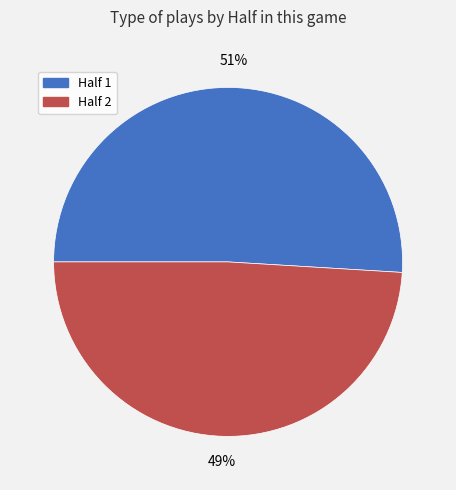

Which category has the smallest portion of the pie?

Half 2